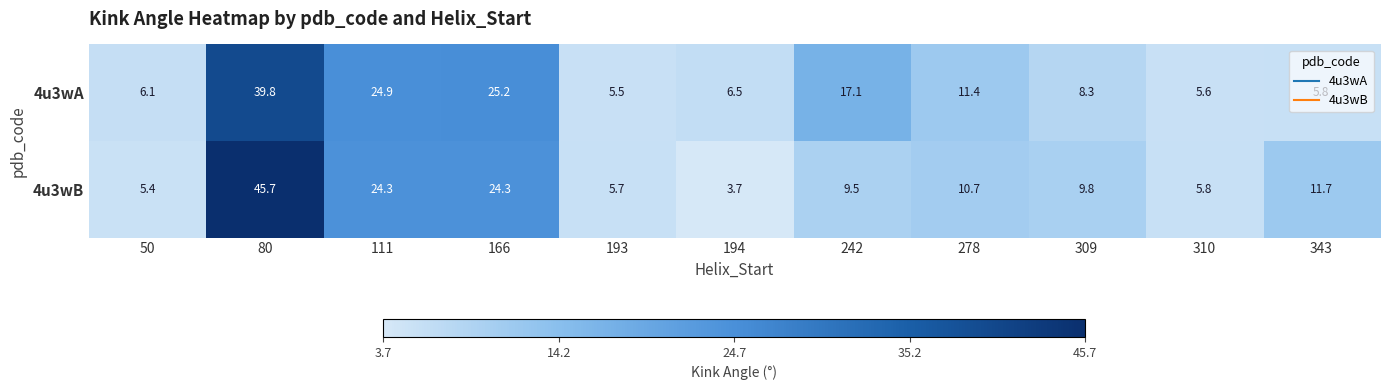

What is the sum of all 4u3wA values?

156.2